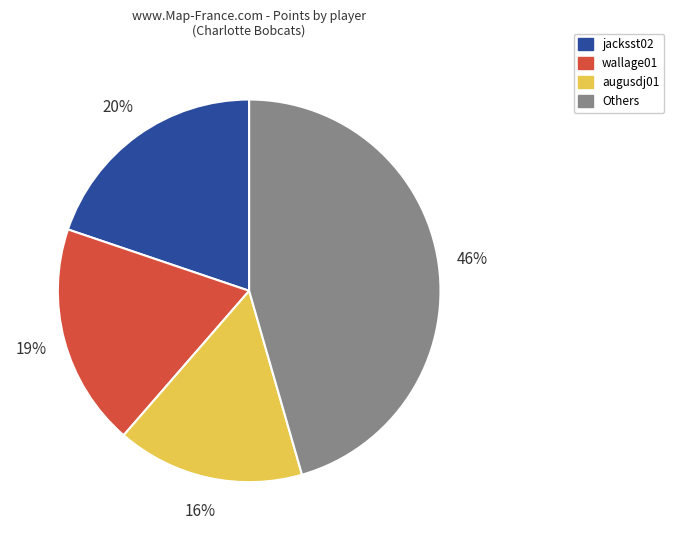

Is there any slice that represents more than half of the pie?

No